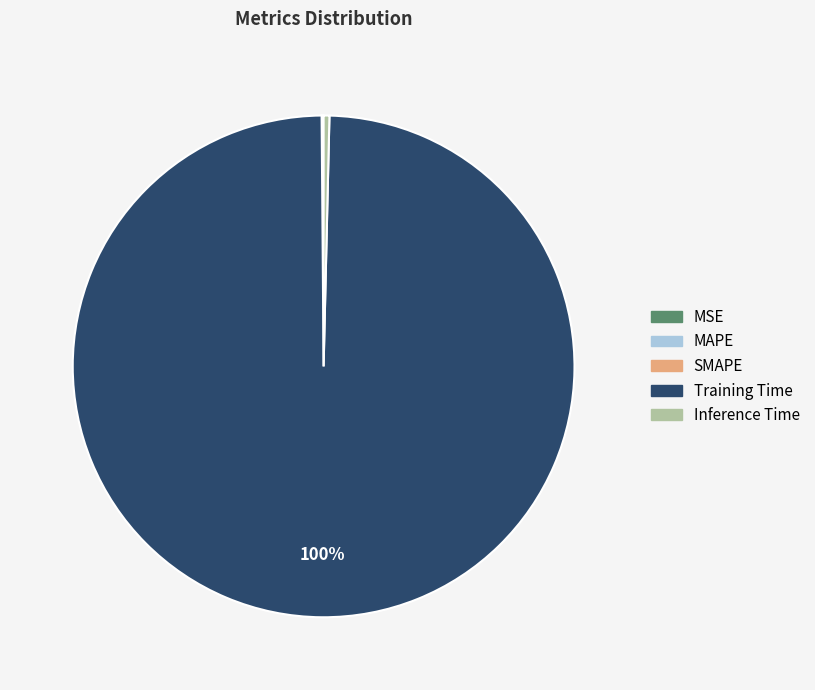

True or false: Inference Time accounts for 0% of the total.

True